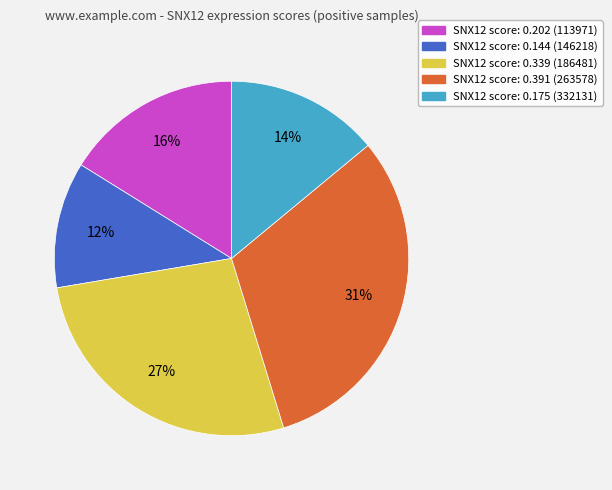

Is there a majority slice in this chart?

No